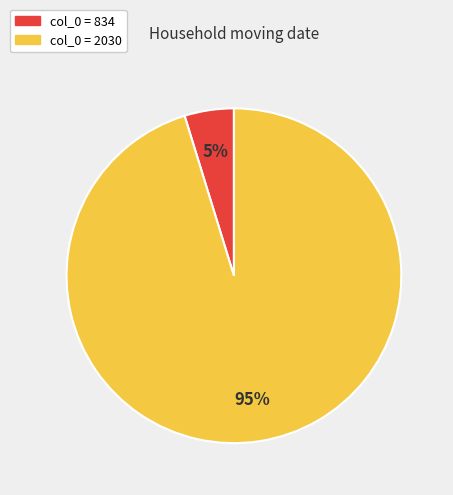

Count the number of slices in the pie.

2